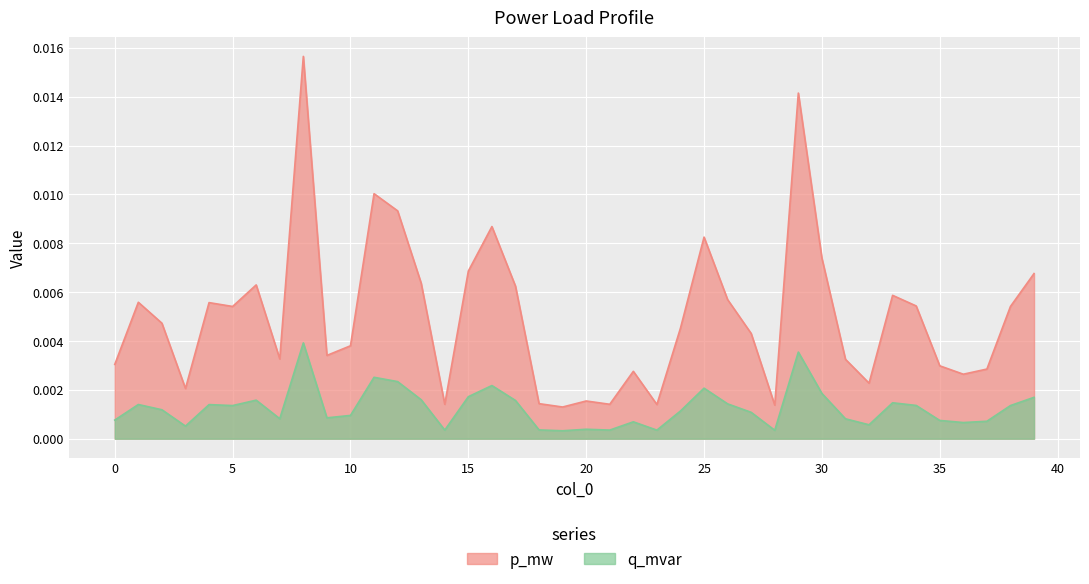

True or false: p_mw and q_mvar cross at least once.

False